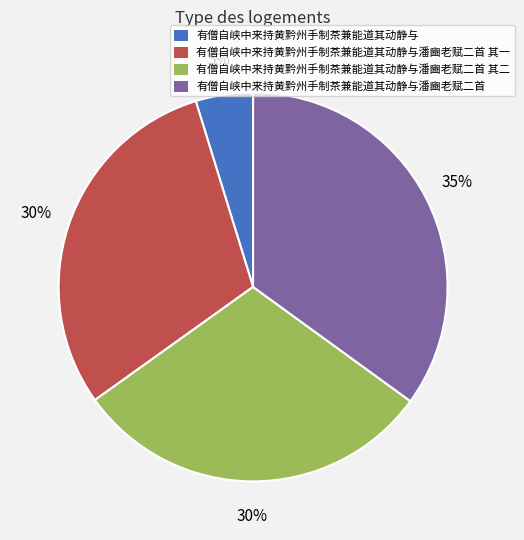

Does 有僧自峡中来持黄黔州手制茶兼能道其动静与潘豳老赋二首 其二 account for over 50% of the chart?

No